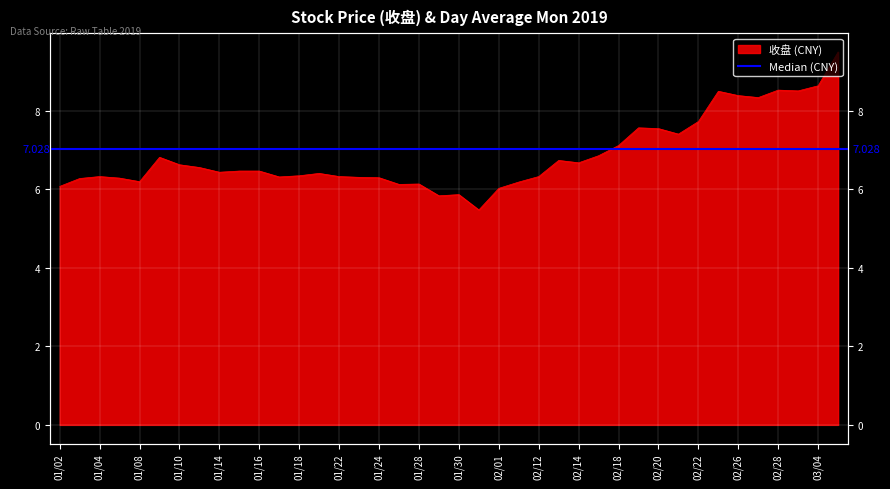

At which category does the chart reach its peak across all series?

2019/03/05